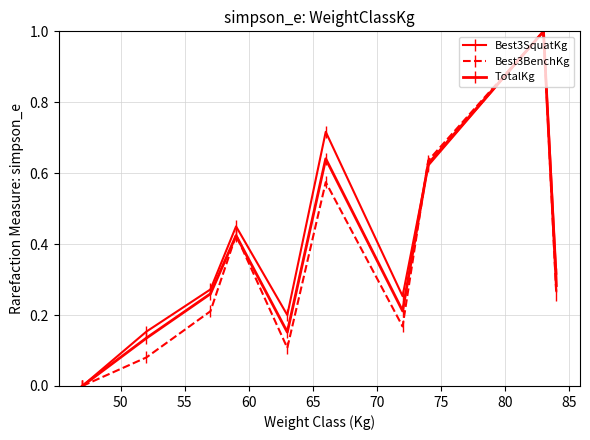

What is the maximum value shown in the chart?

1.0